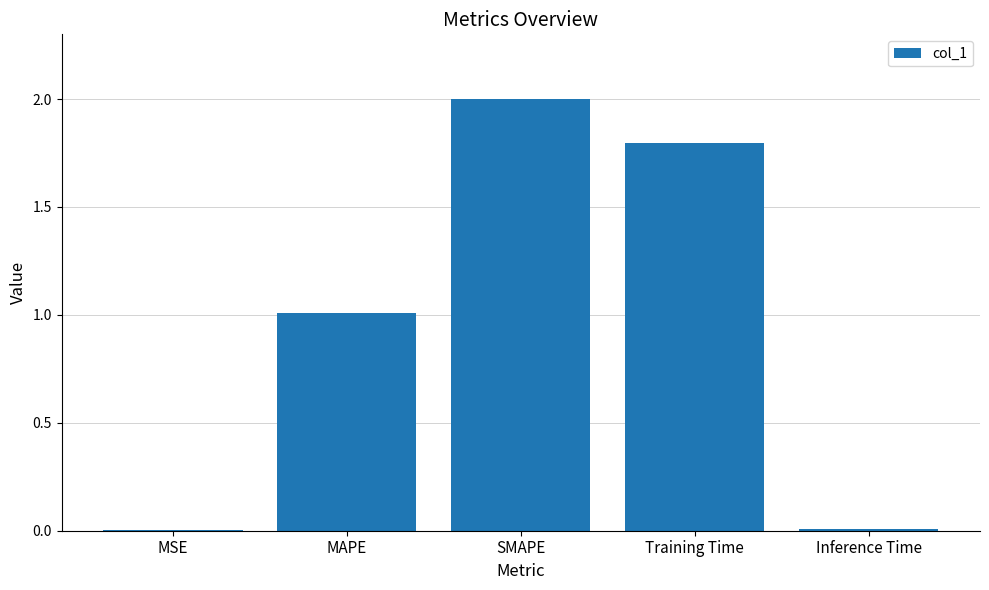

What is the sum of all values?

4.8